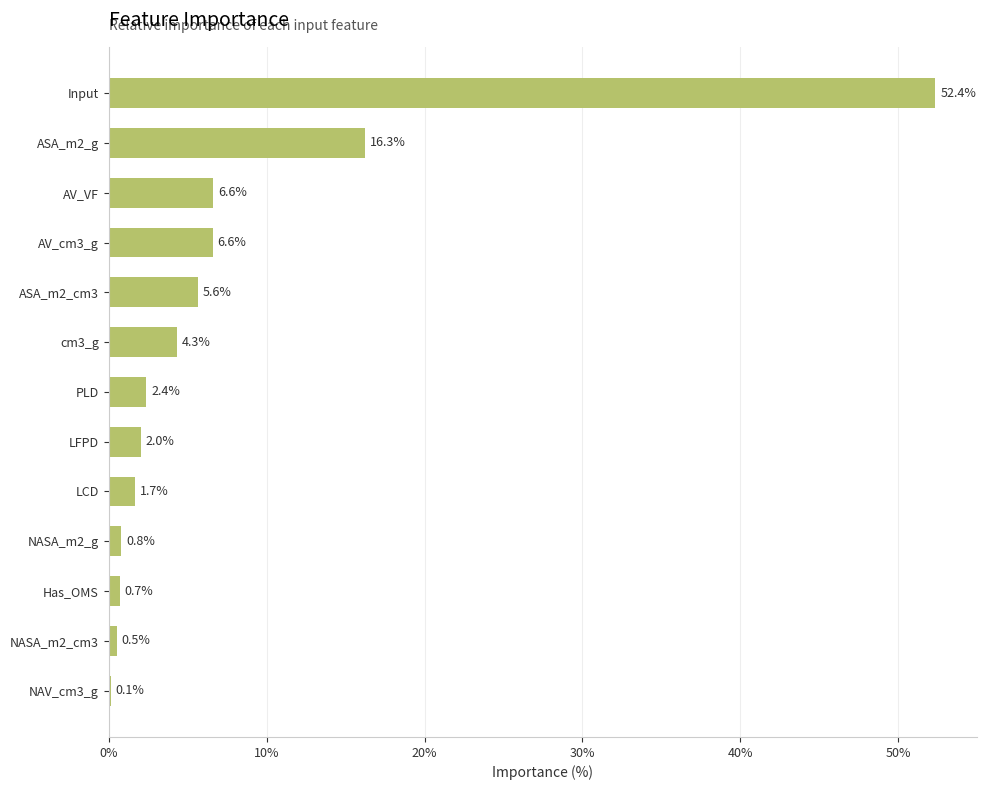

How many categories are shown in the chart?

13